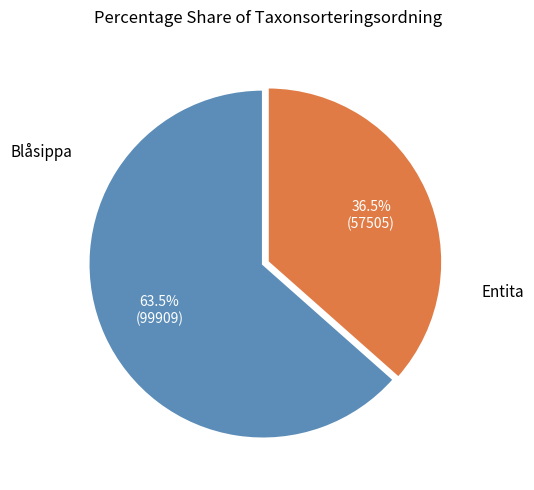

Is there a majority slice in this chart?

Yes